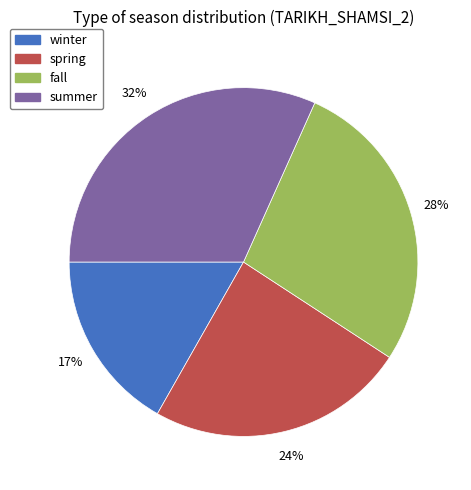

The summer slice represents 44% of the pie. True or false?

False